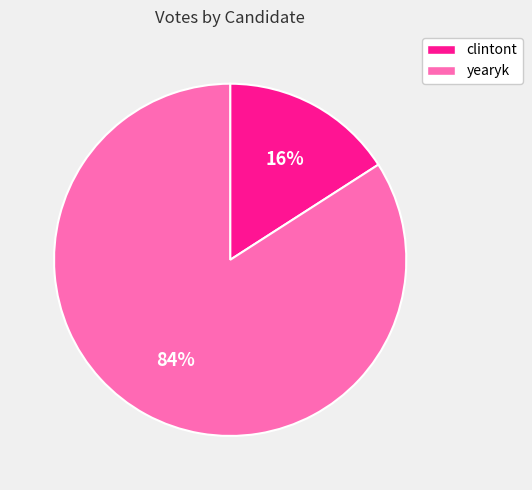

Which has a higher value, yearyk or clintont?

yearyk